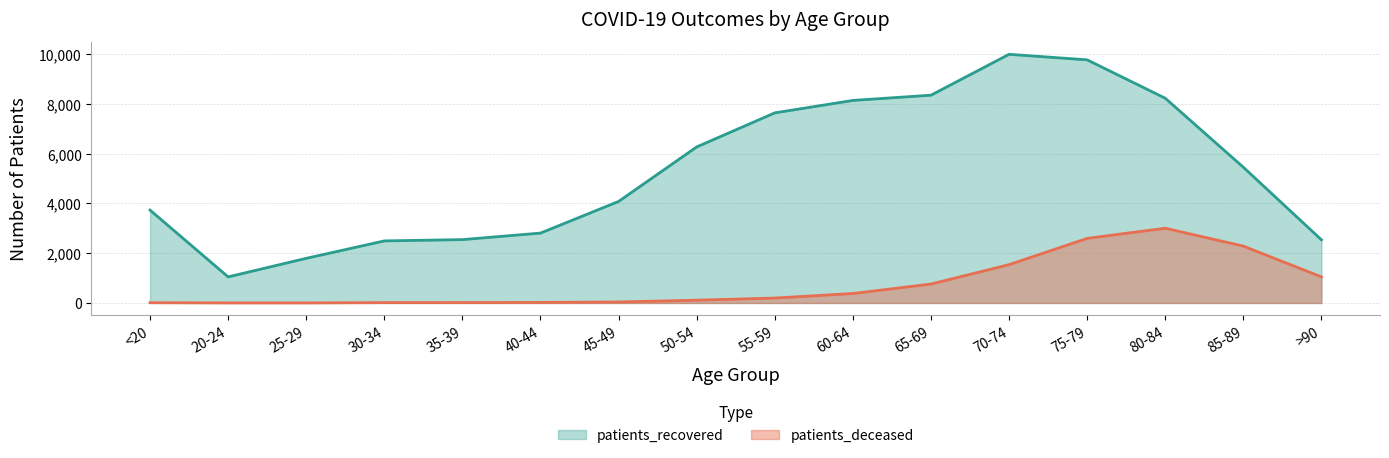

The patients_deceased series shows 12 at <20. True or false?

True